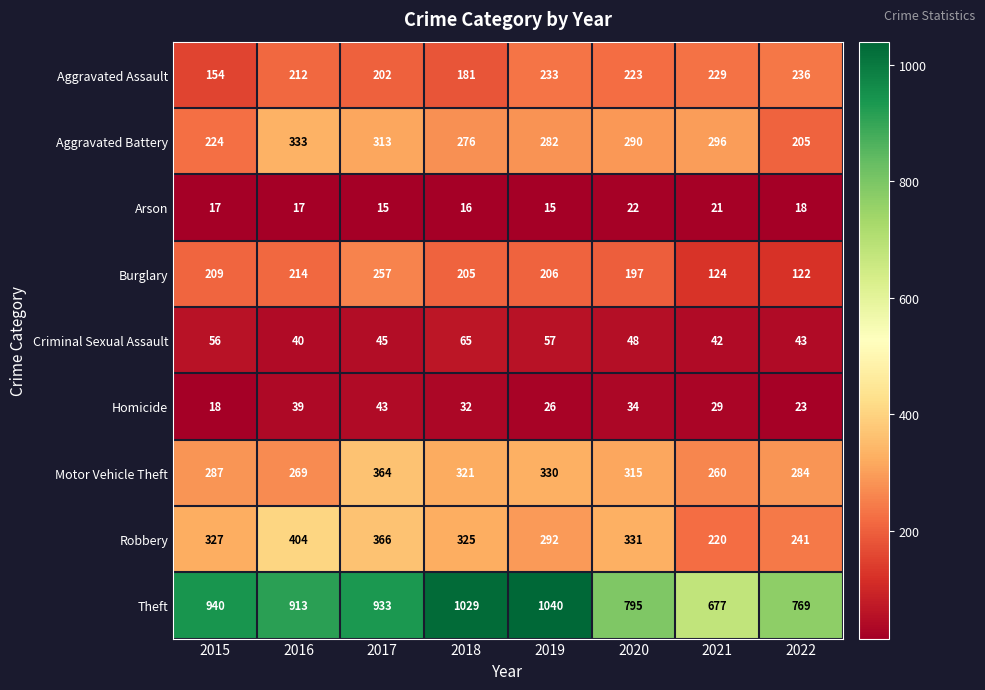

What is the total value across all series at 2018?

2450